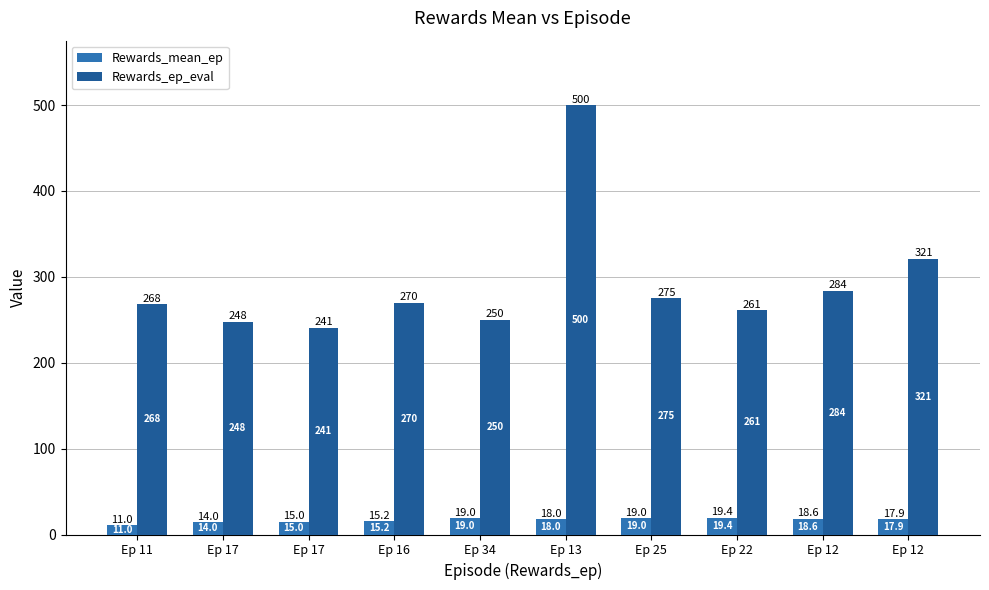

Which category has the lowest value in the Rewards_mean_ep series?

Ep 11